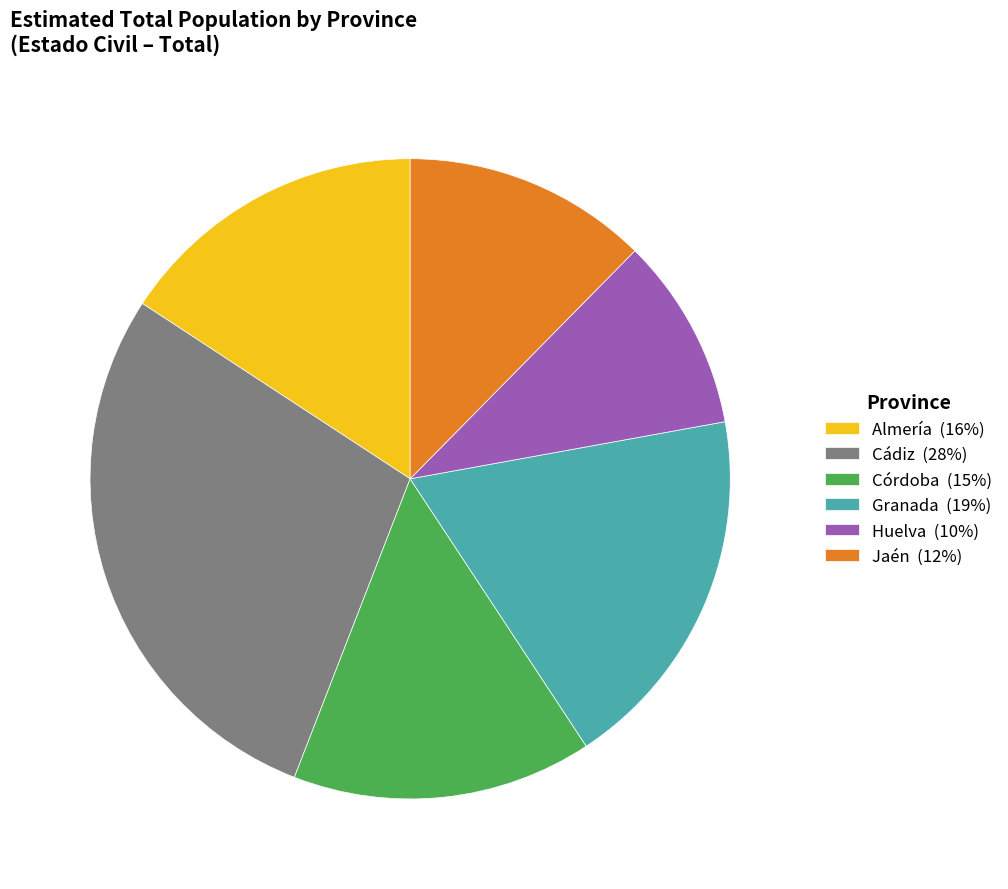

Do Almería (16%) and Jaén (12%) together represent more than half of the pie?

No